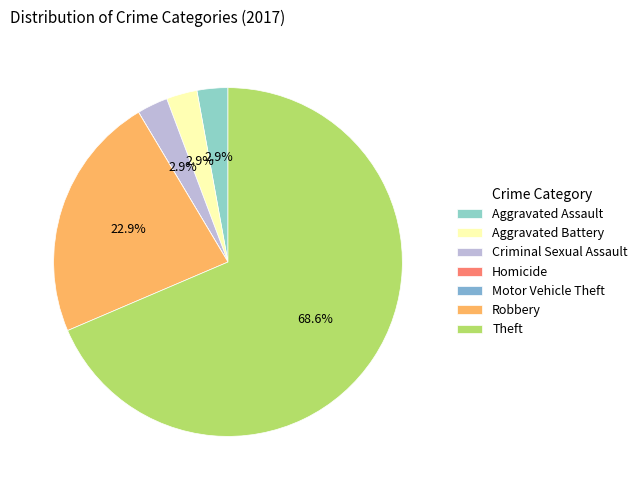

To the nearest percent, what is the average slice percentage?

14%